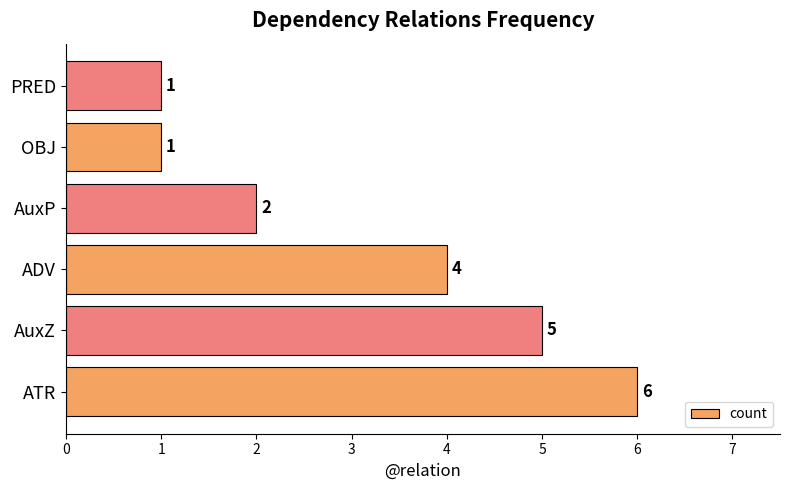

Read the value at ATR.

6